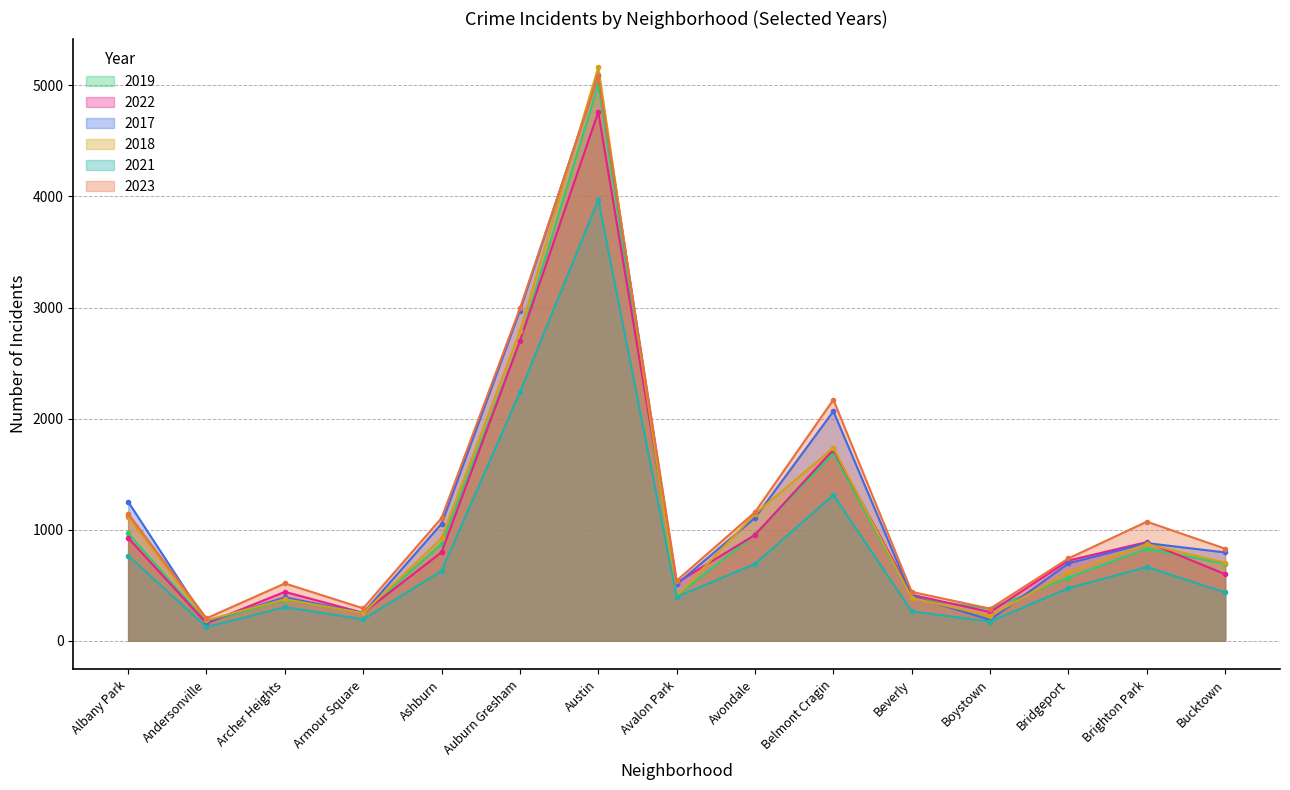

Is it true that 2021 equals 1313 at Belmont Cragin?

True